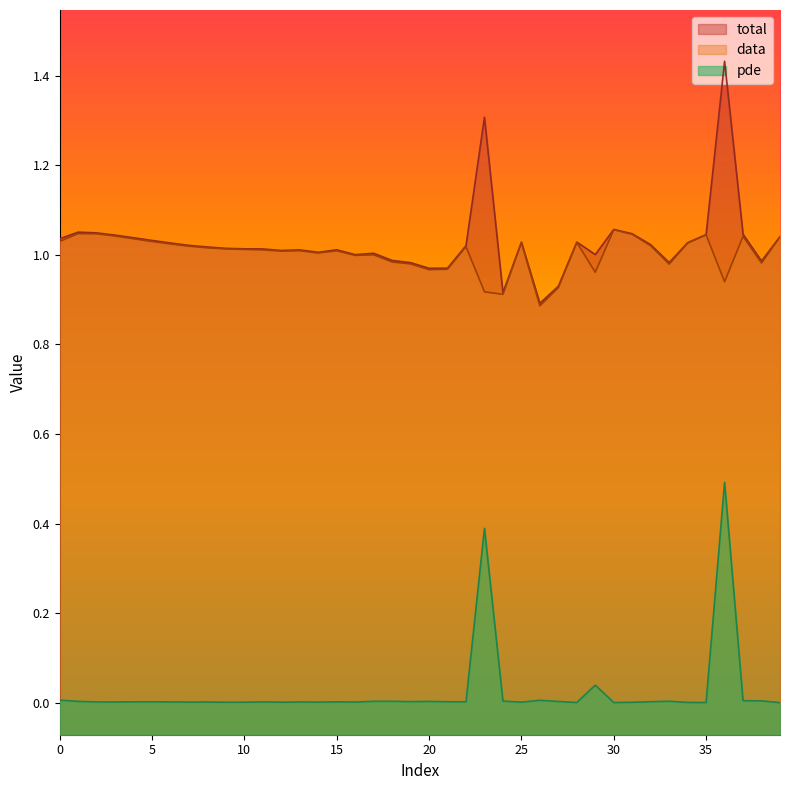

At which category does the chart reach its minimum across all series?

39